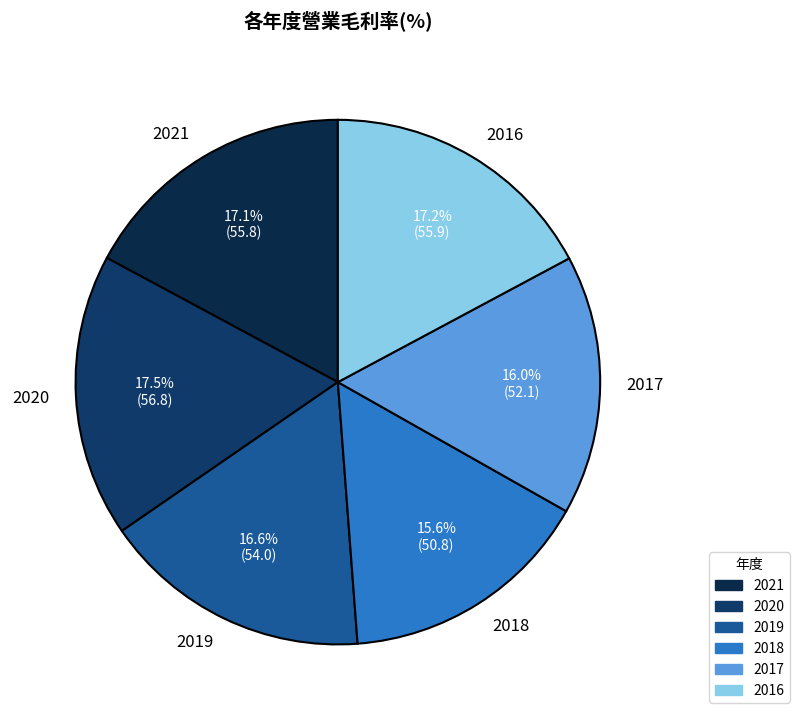

Between 2020 and 2018, which is larger?

2020